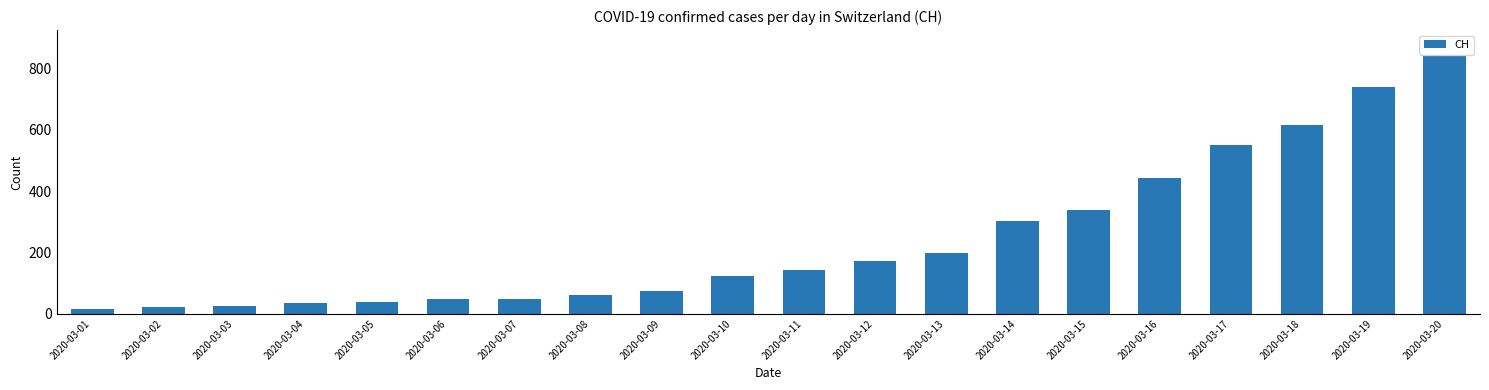

At which label is the value closest to 428?

2020-03-16